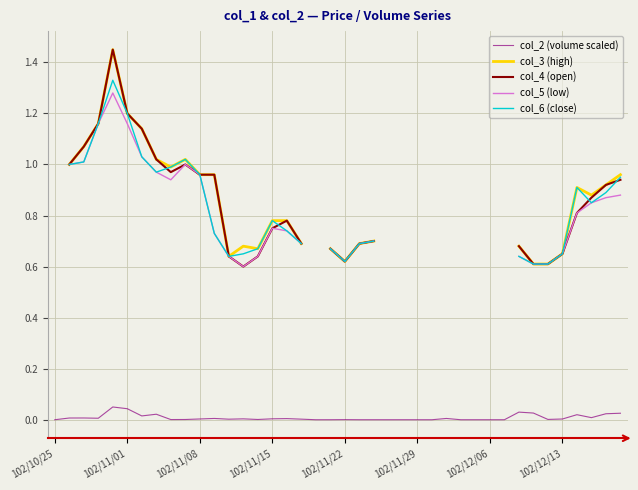

How many interior local valleys does the col_3 (high) series have?

5